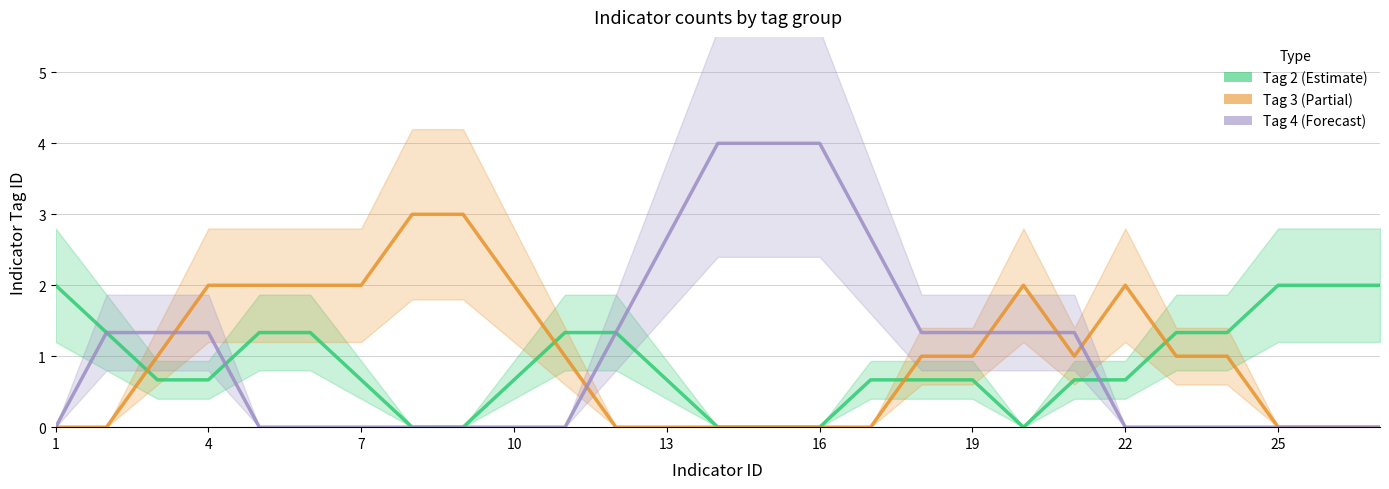

At 1, list the series in order from largest to smallest.

Tag 2 (Estimate), Tag 3 (Partial), Tag 4 (Forecast)